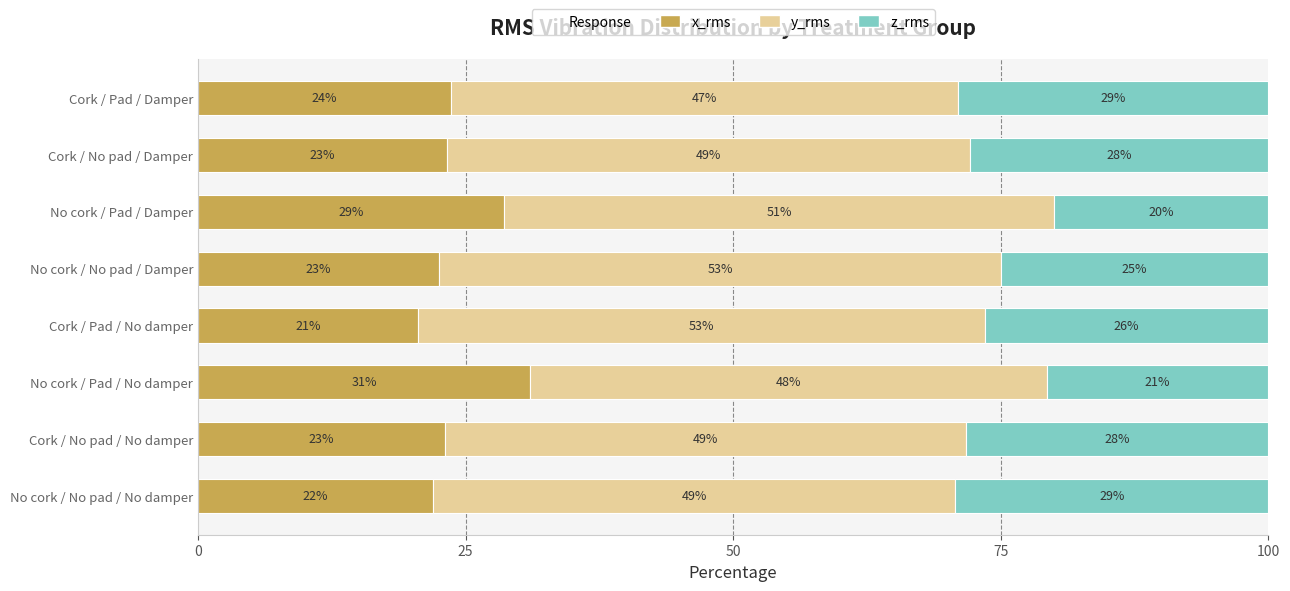

What is the total value across all series at Cork / No pad / Damper?

100.0